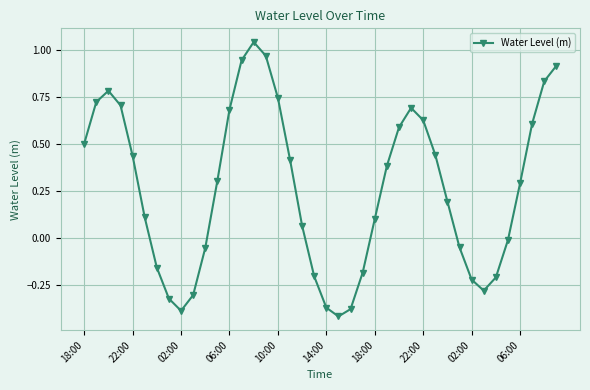

What is the difference between the maximum and minimum values?

1.5